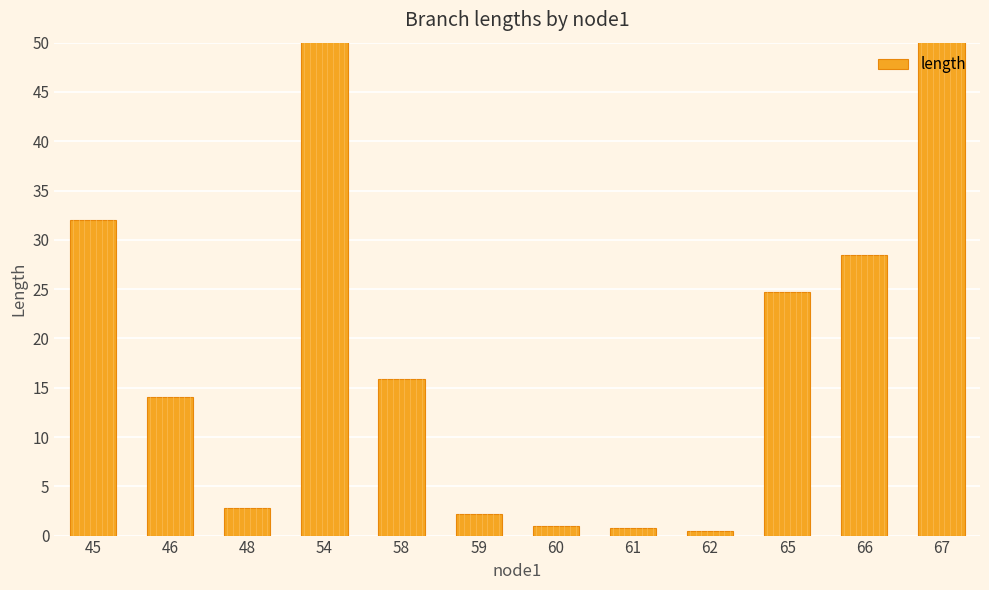

What is the smallest value displayed?

0.4